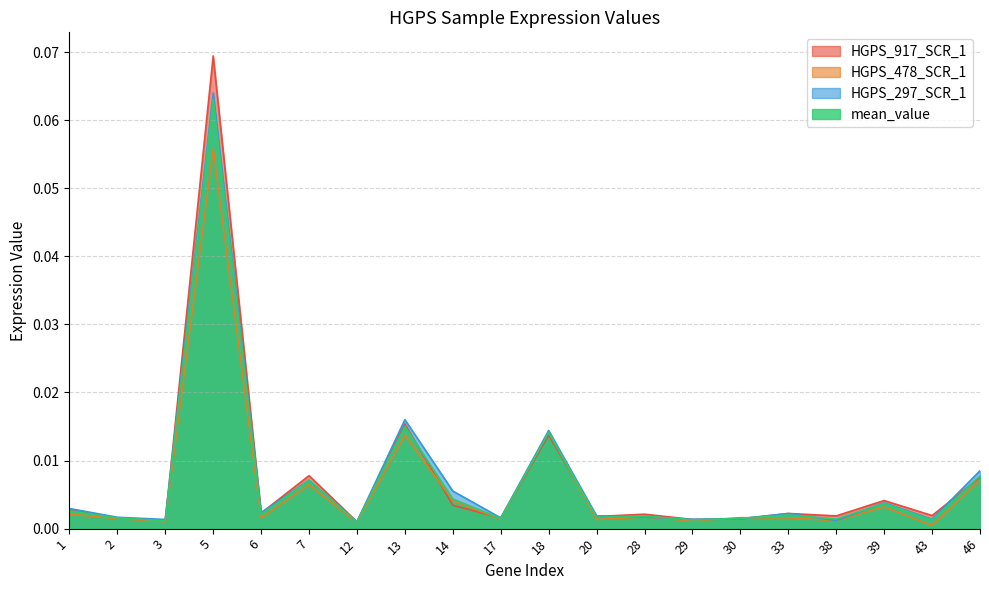

Rank the series at 28 from highest to lowest value.

HGPS_917_SCR_1, mean_value, HGPS_478_SCR_1, HGPS_297_SCR_1